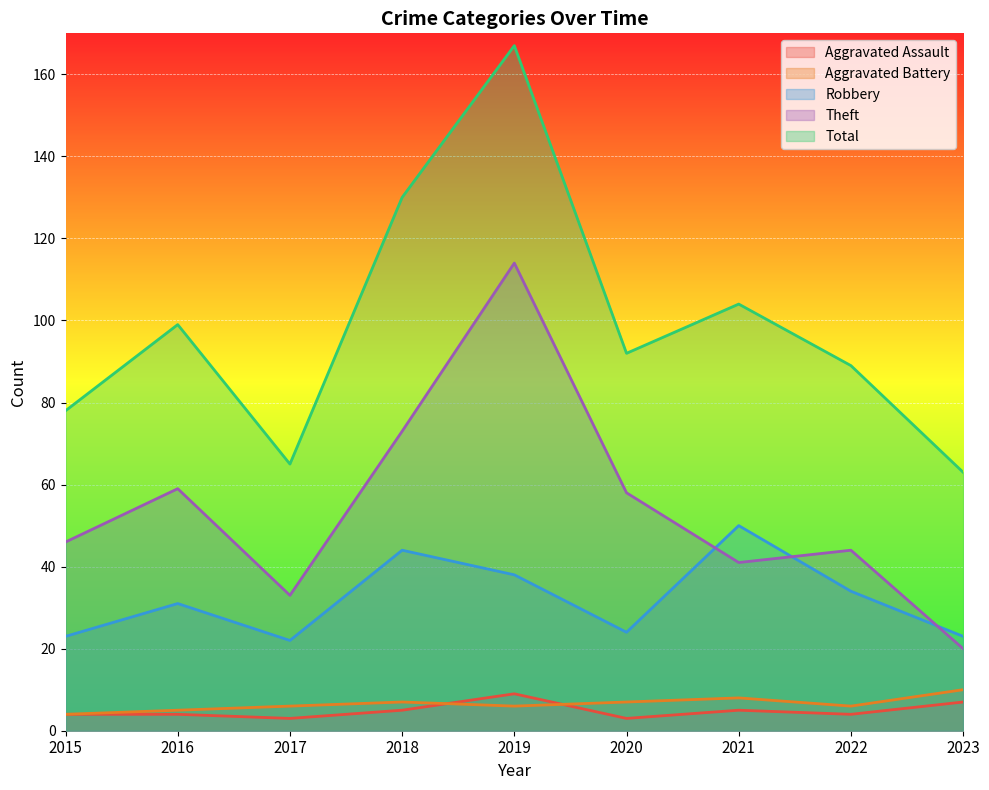

The Aggravated Assault series shows 9 at 2023. True or false?

False